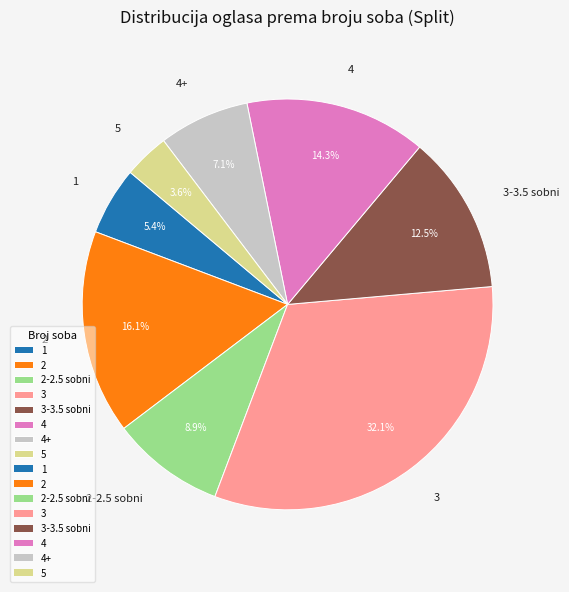

Which has a higher value, 3 or 4?

3